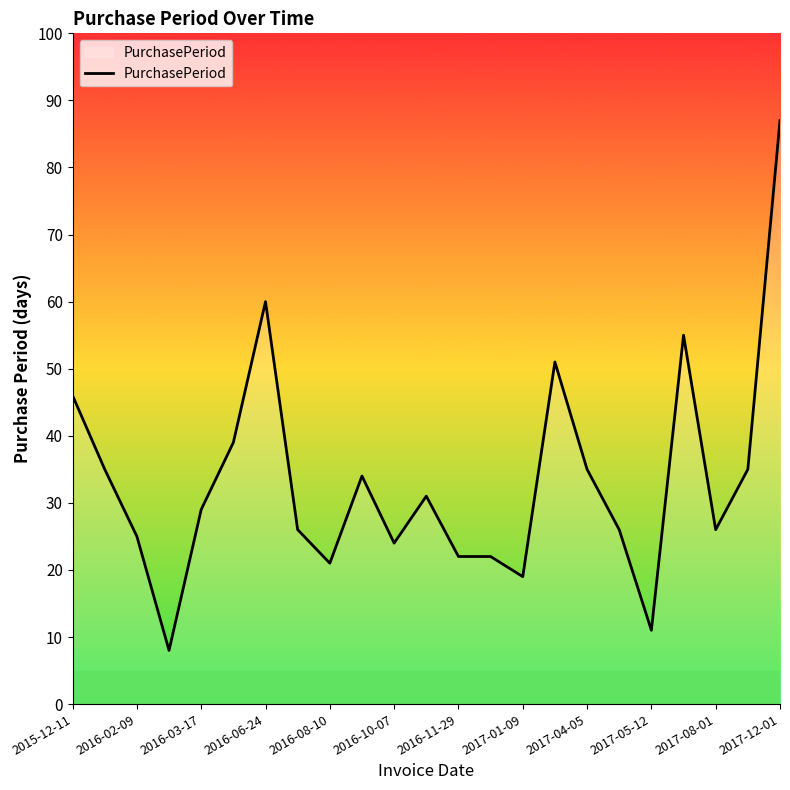

What is the difference between the maximum and minimum values?

79